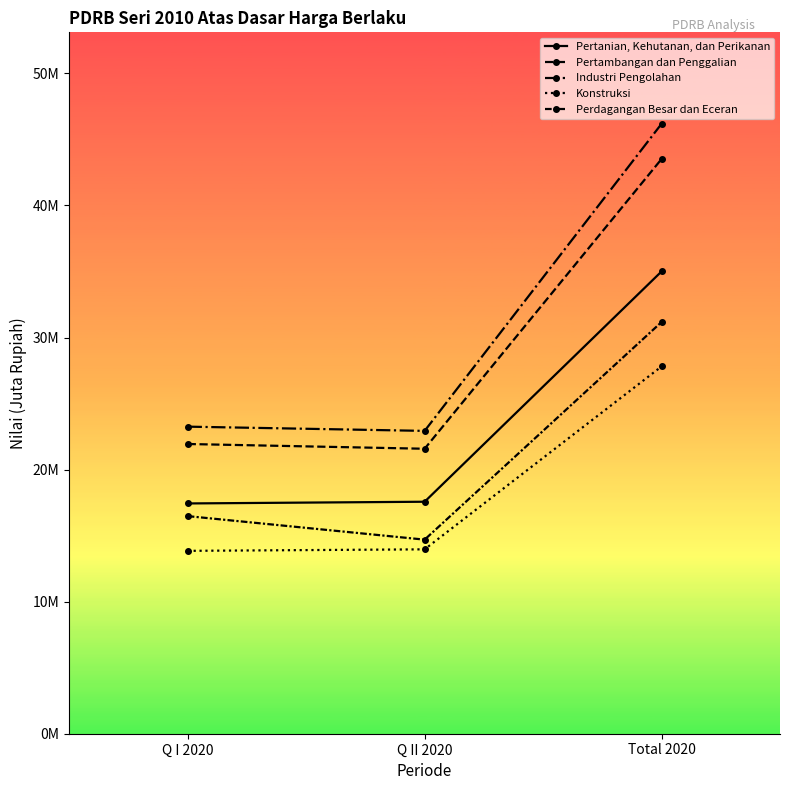

Is this an area chart (filled region under the line)?

No